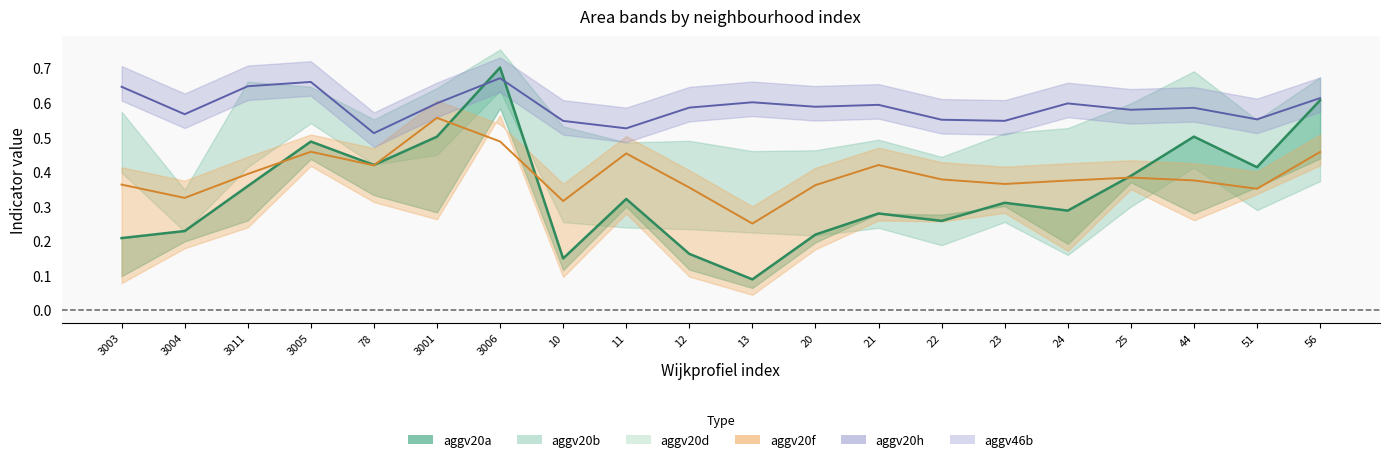

What is the sum of all values?

6.9